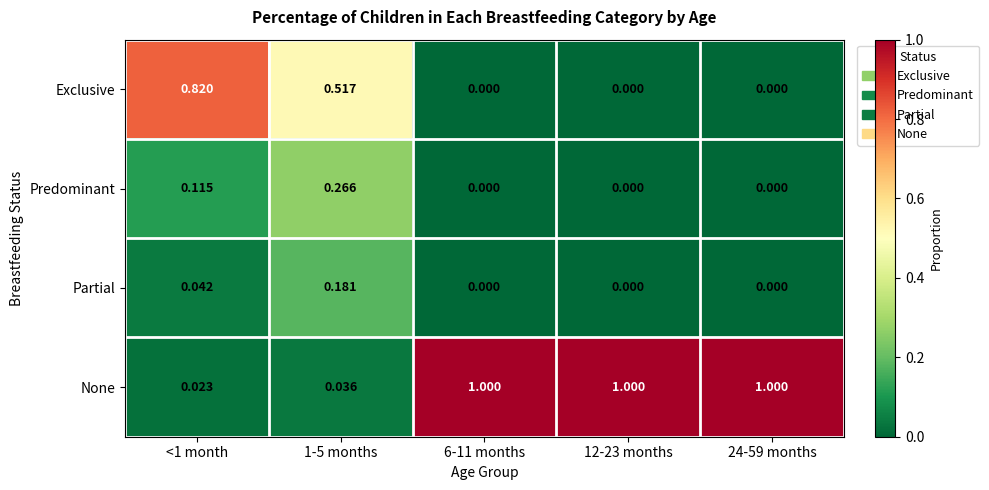

List the series in order of their peak value, highest first.

None, Exclusive, Predominant, Partial